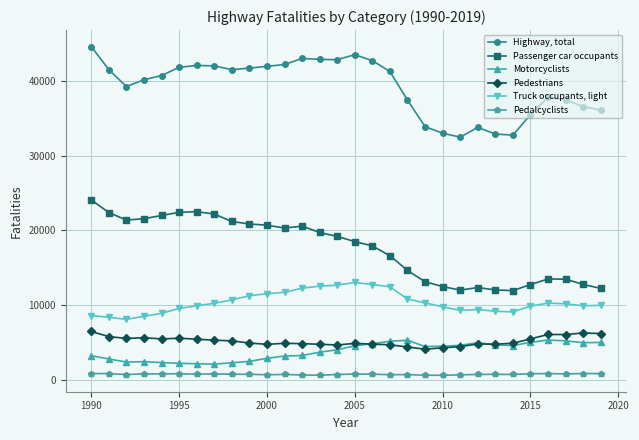

True or false: Motorcyclists has more than 1 points higher than both neighbors.

True